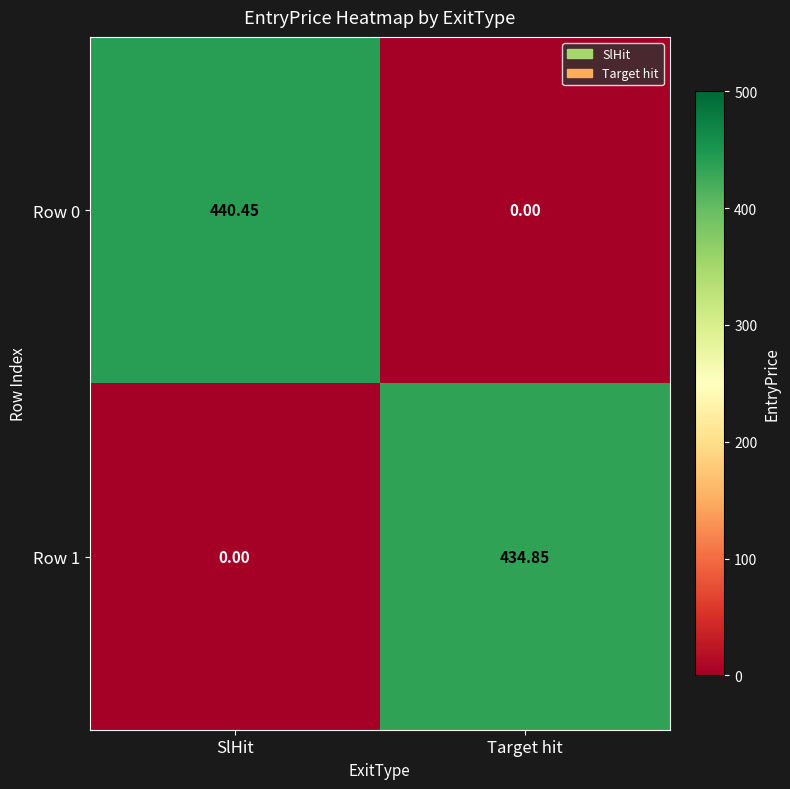

List the labels in order of Row 0 value, smallest first.

Target hit, SlHit